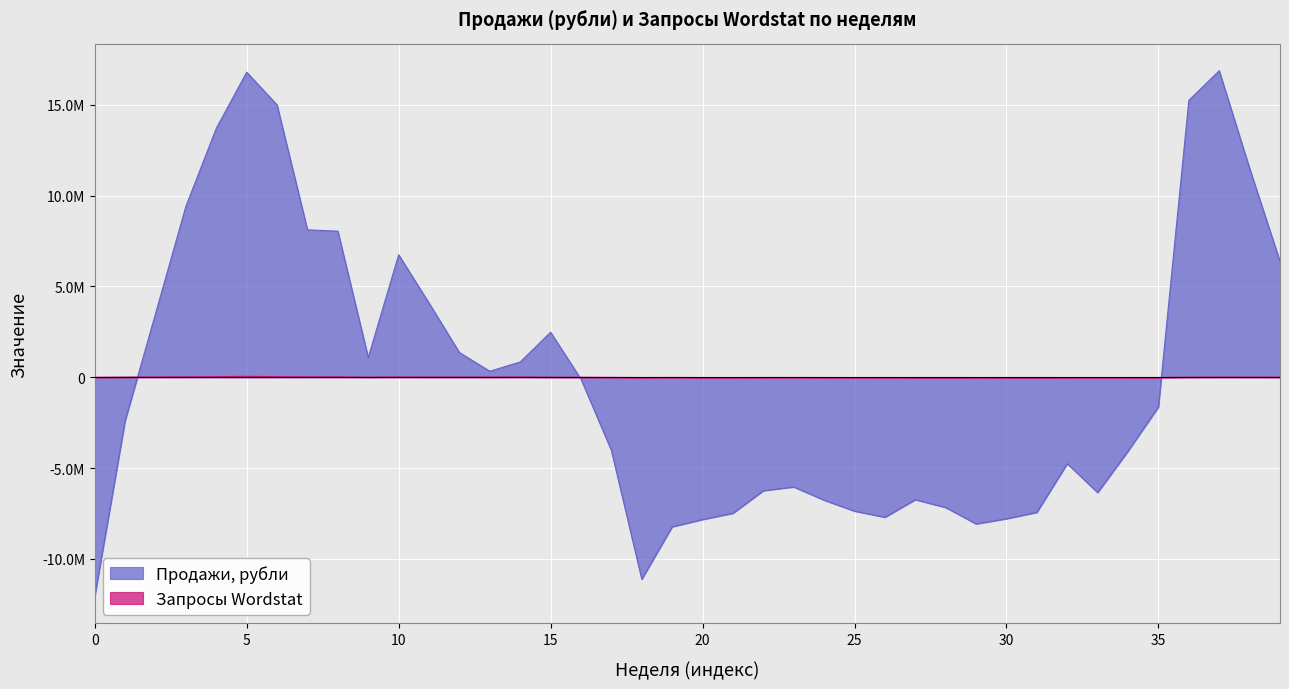

How many data points does each series have?

40